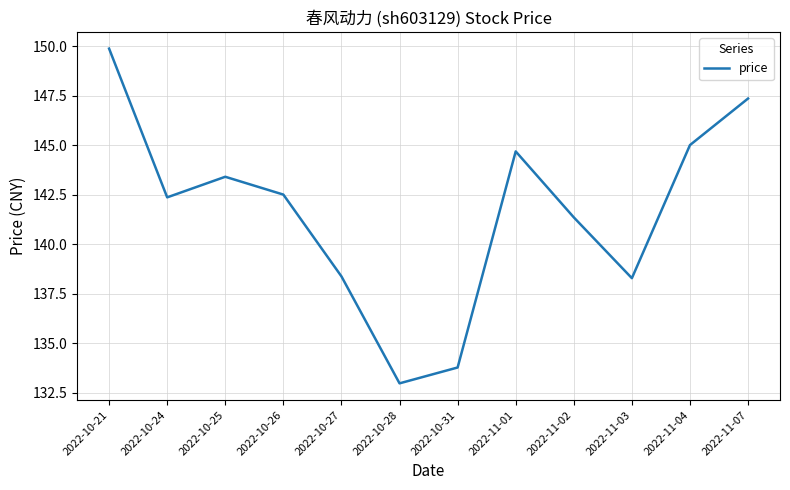

Between 2022-11-01 and 2022-10-28, which is larger?

2022-11-01